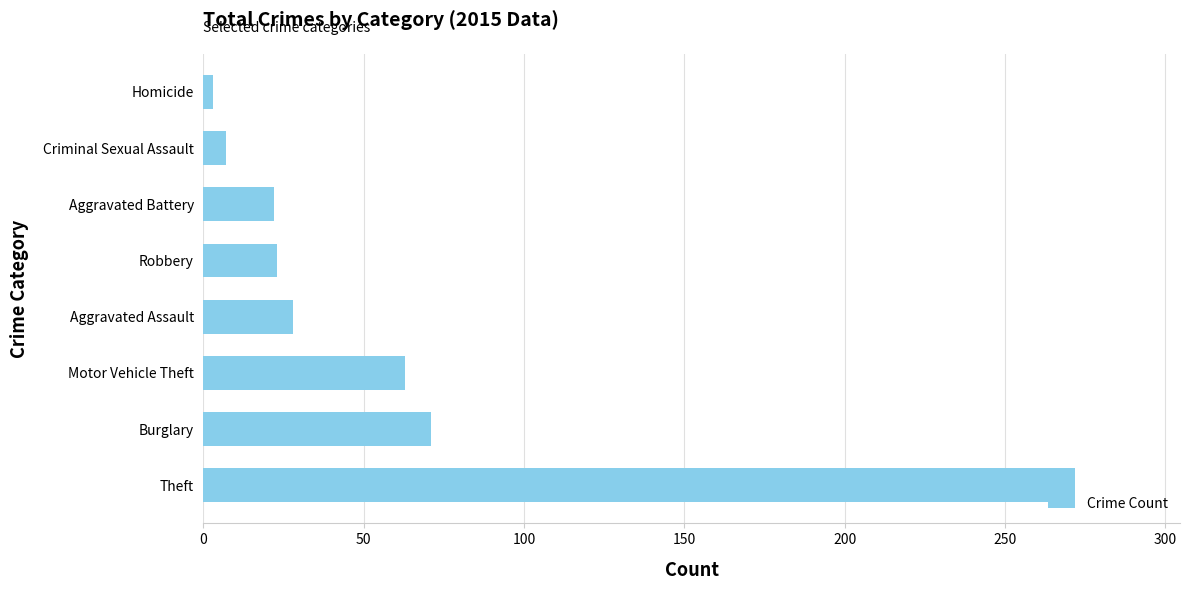

How many bars are there in total?

8